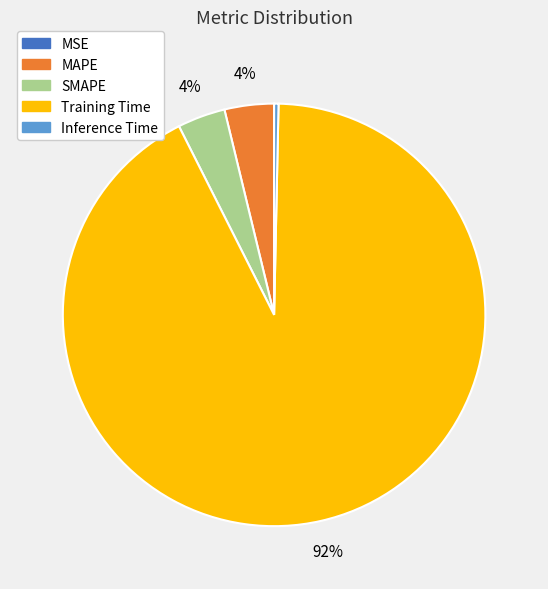

To the nearest percent, what is the difference between the largest and smallest slice percentages?

92%